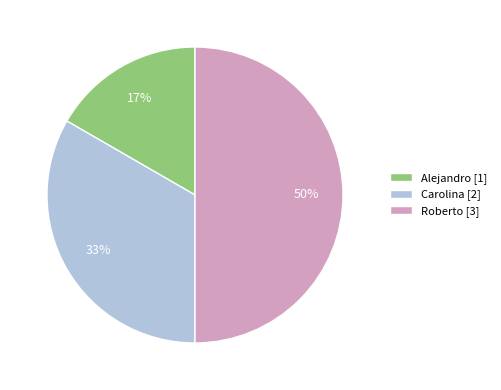

Which slice is the largest?

Roberto